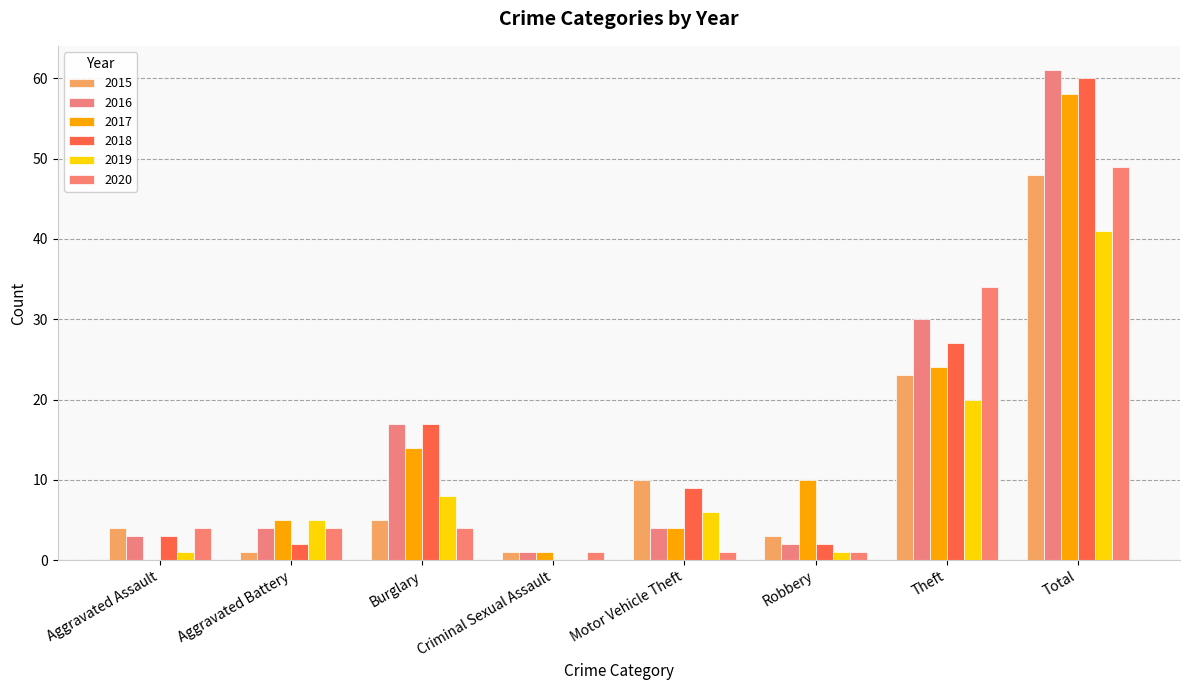

At which category is the sum across all series the highest?

Total